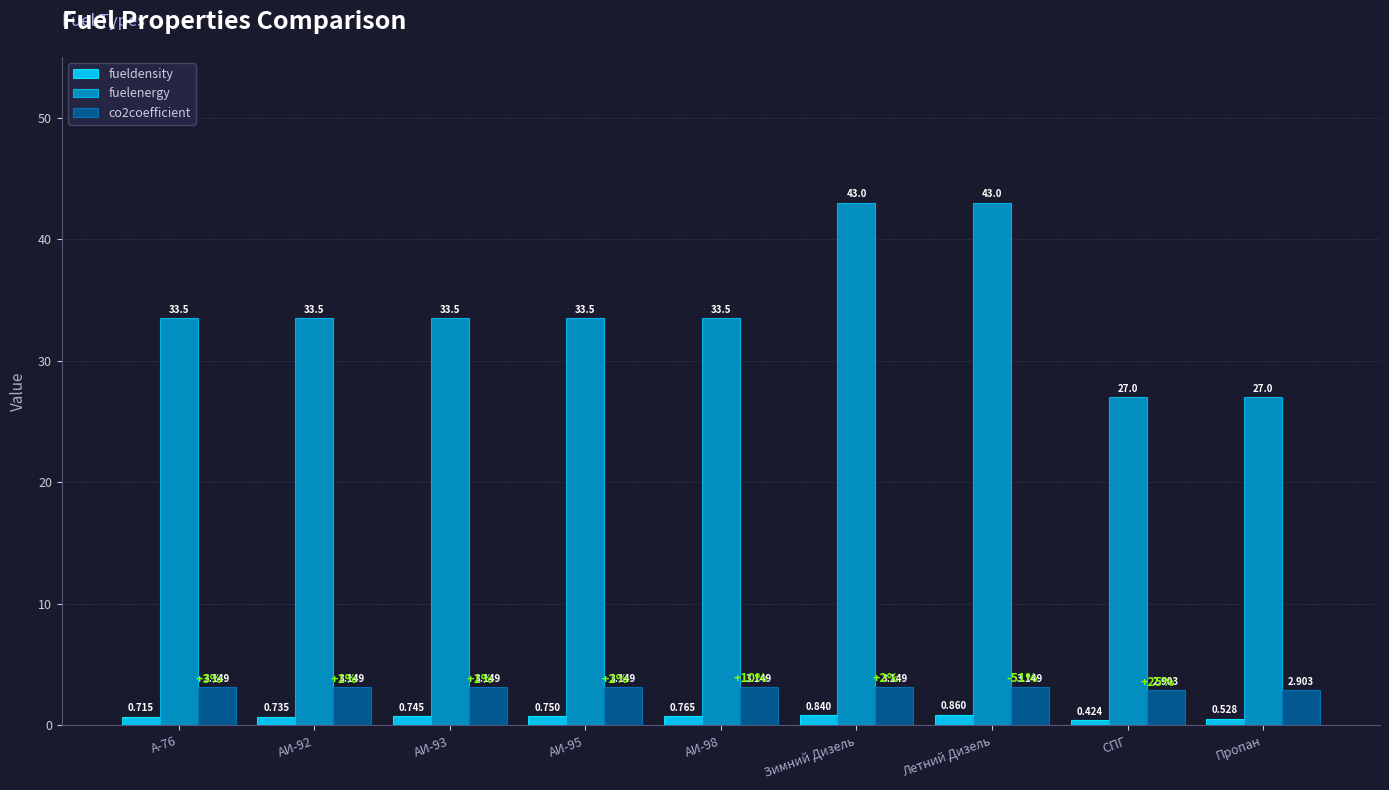

Is it true that fuelenergy equals 33.5 at АИ-98?

True